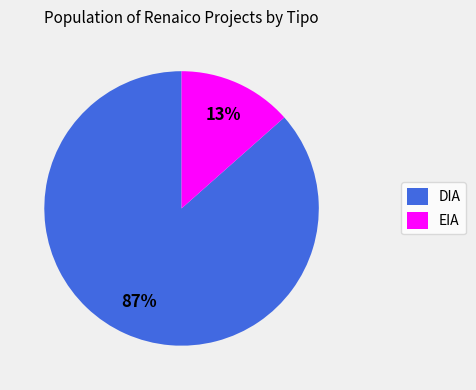

To the nearest percent, what is the combined percentage of EIA and DIA?

100%